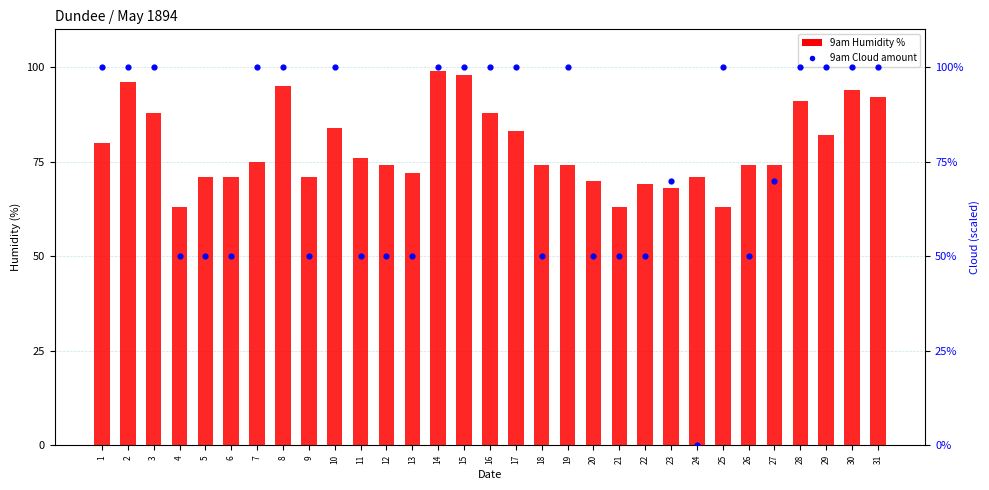

At which category is the sum across all series the highest?

14